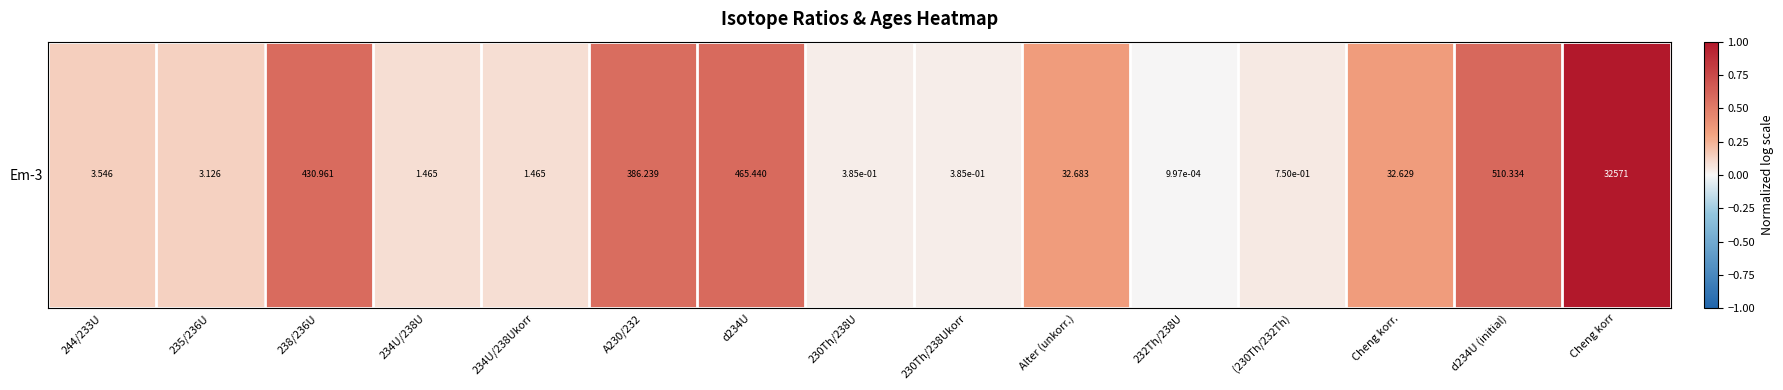

What is the change in value from 235/236U to d234U?

+0.5